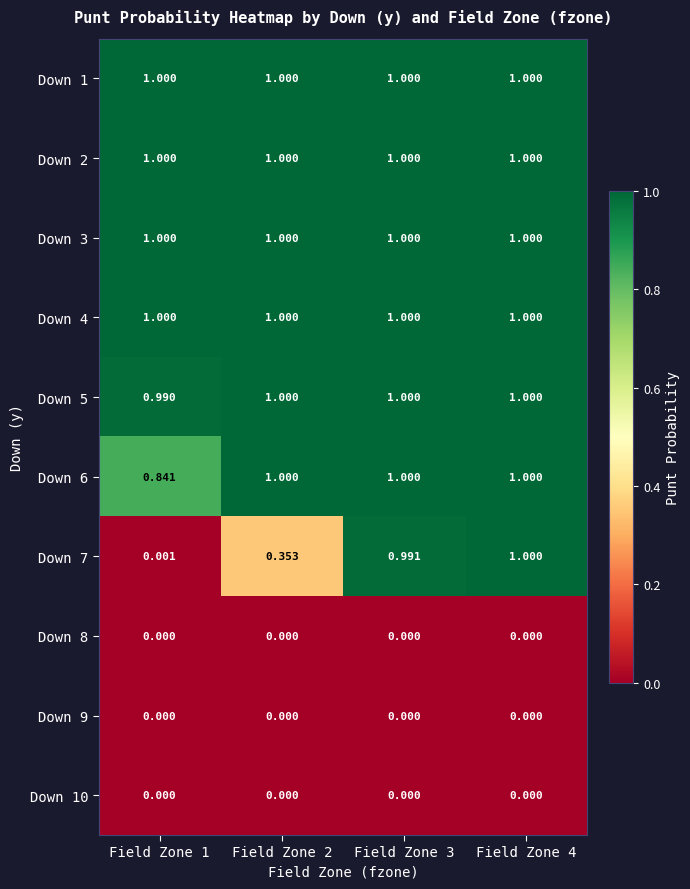

Is the value of Down 4 at Field Zone 2 greater than the value of Down 9 at Field Zone 2?

Yes